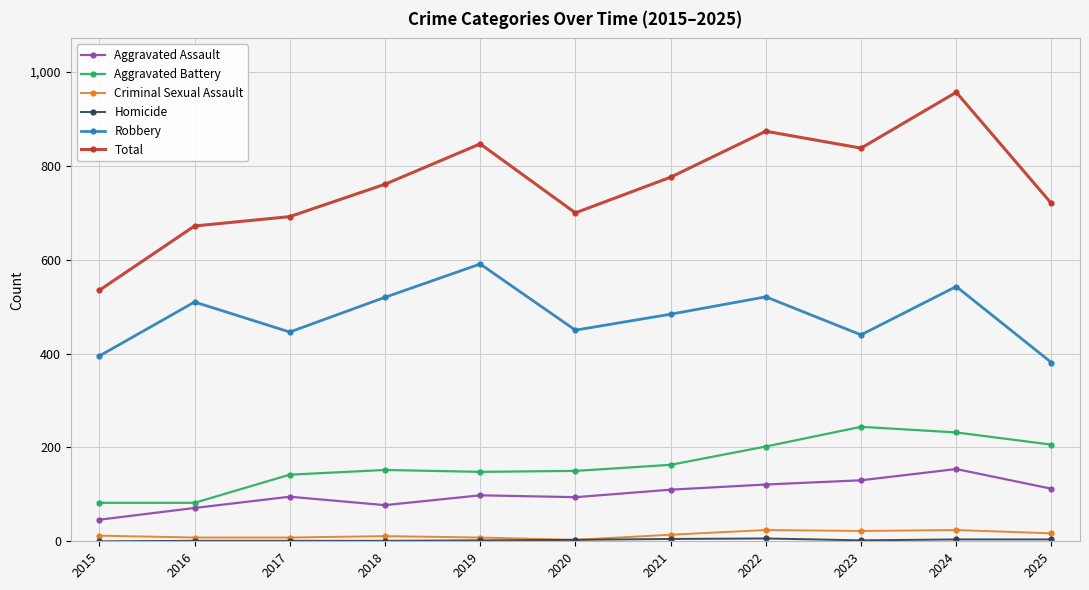

True or false: Criminal Sexual Assault has a value of 14 at 2021.

True